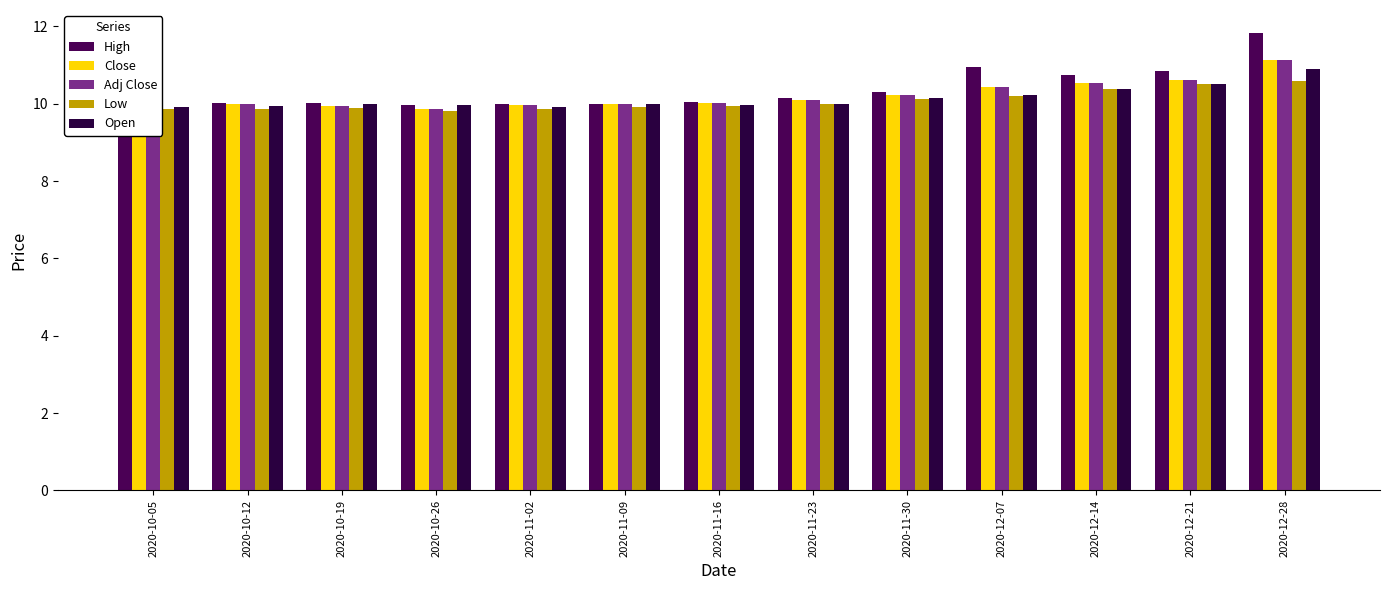

At which label does High reach its peak?

2020-12-28